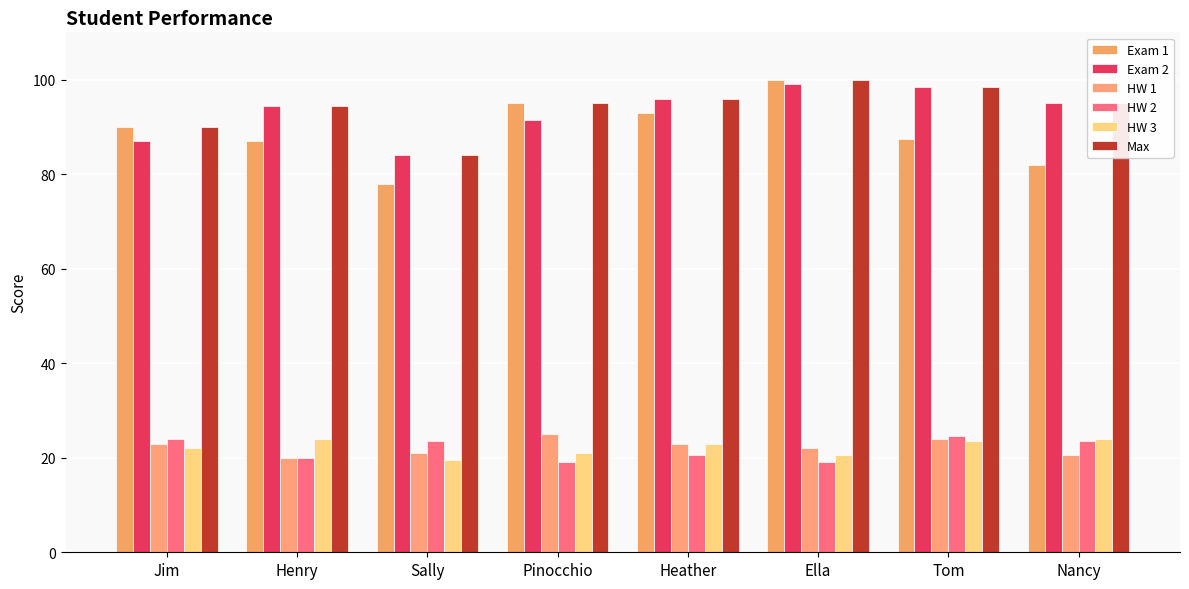

Which category has the lowest value across all series?

Pinocchio